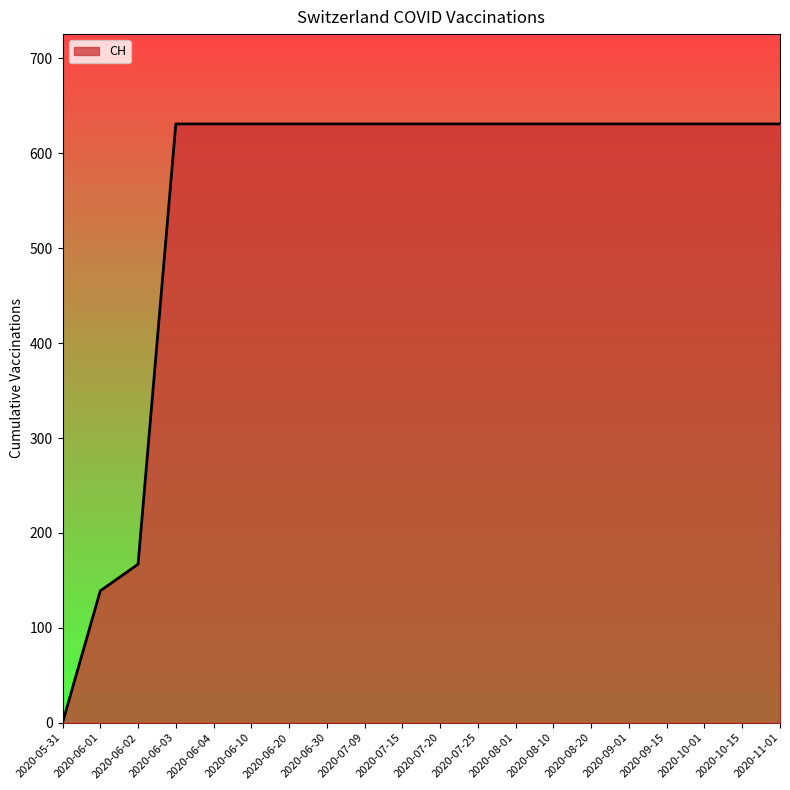

How many categories are shown in the chart?

20